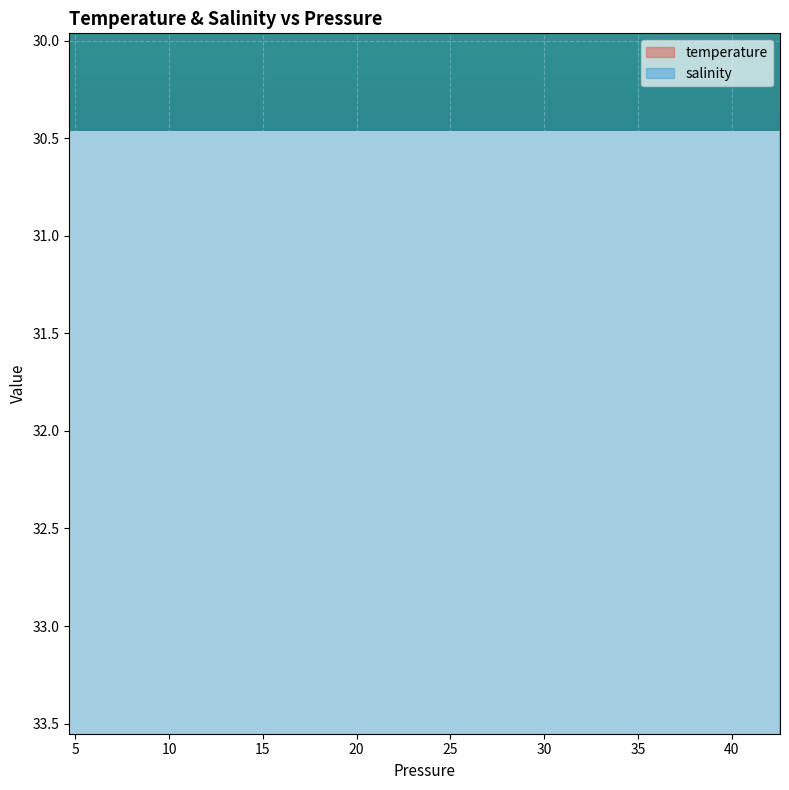

True or false: temperature has more than 1 interior local peaks.

True